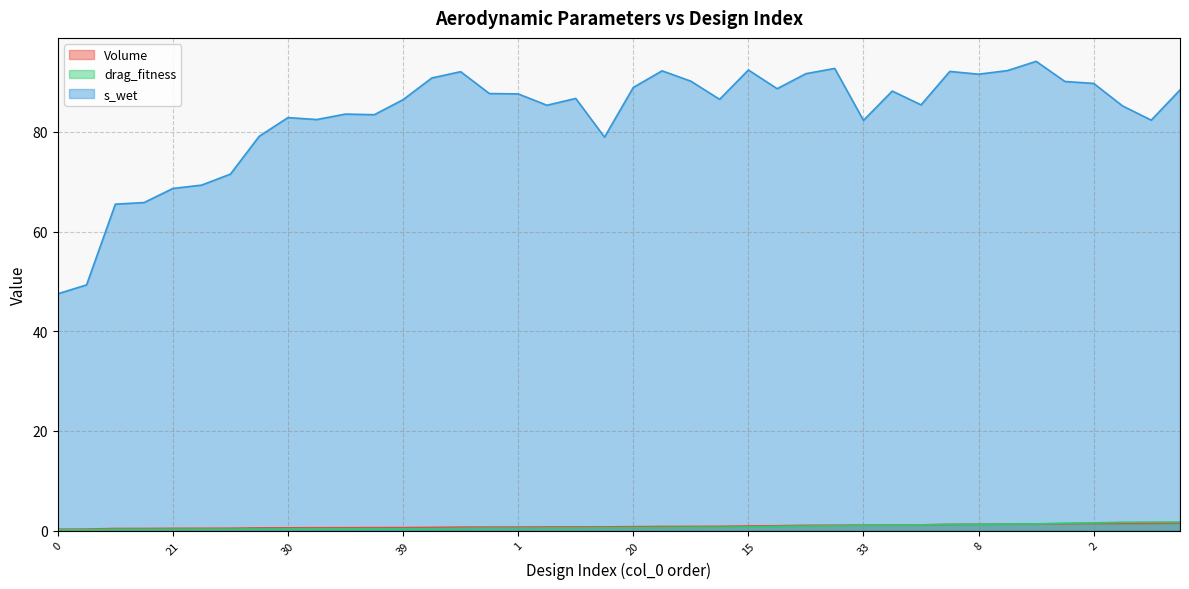

True or false: s_wet and drag_fitness intersect in this chart.

False